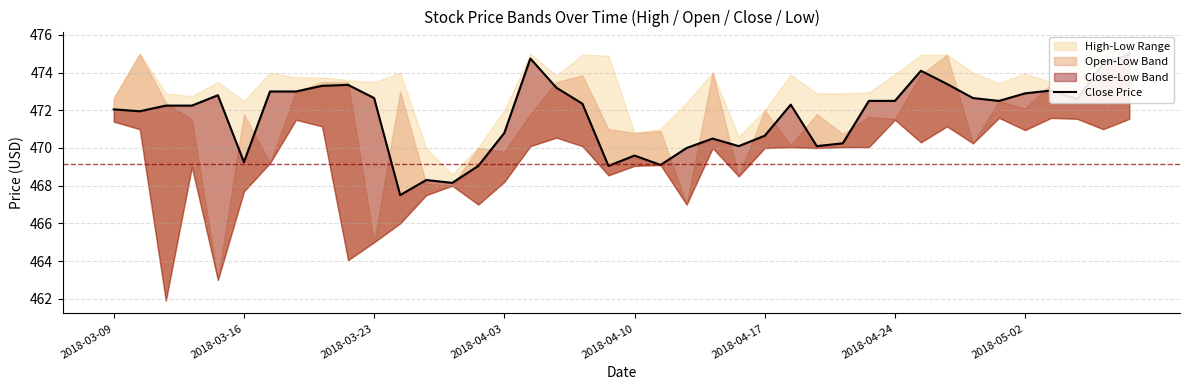

What position from the right is 14?

26